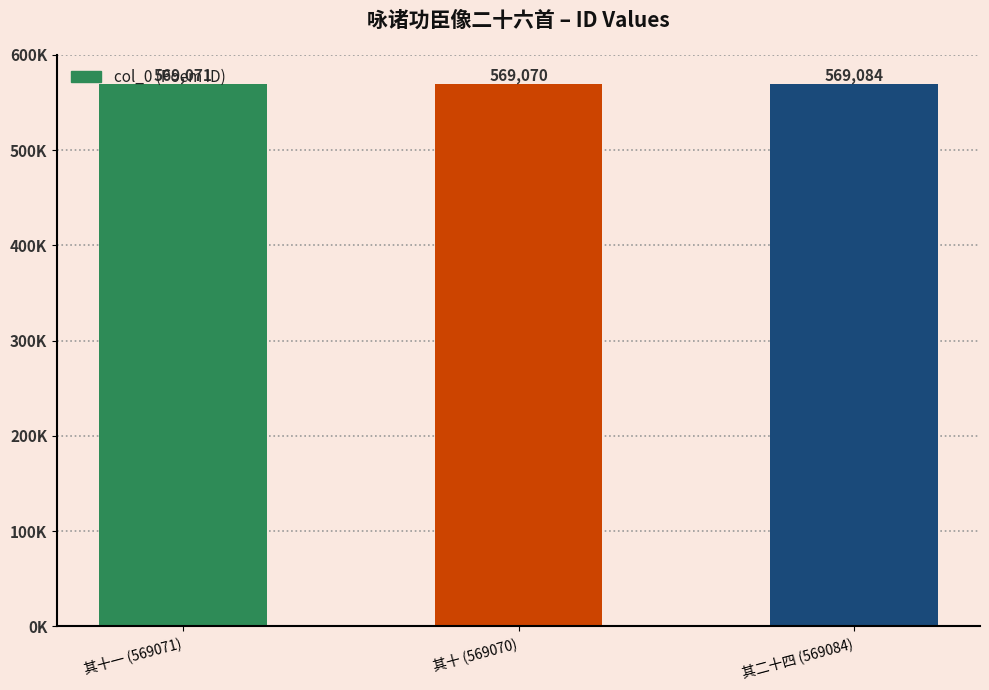

Reading left to right, what are all the values shown in this chart?

其十一 (569071)=569071	其十 (569070)=569070	其二十四 (569084)=569084